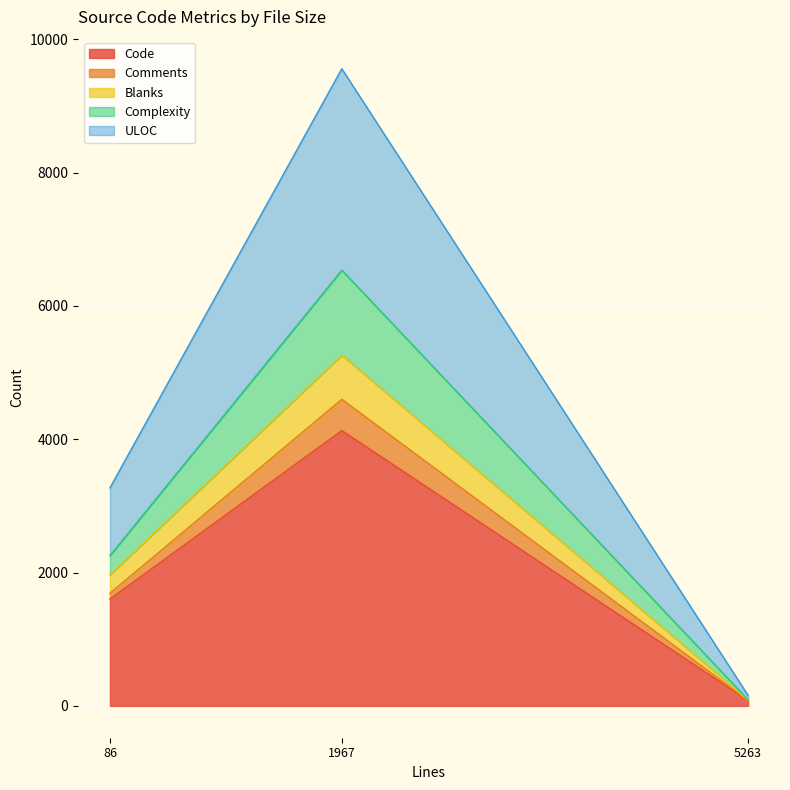

Reading right to left, list the values for the Code series.

81	4131	1604